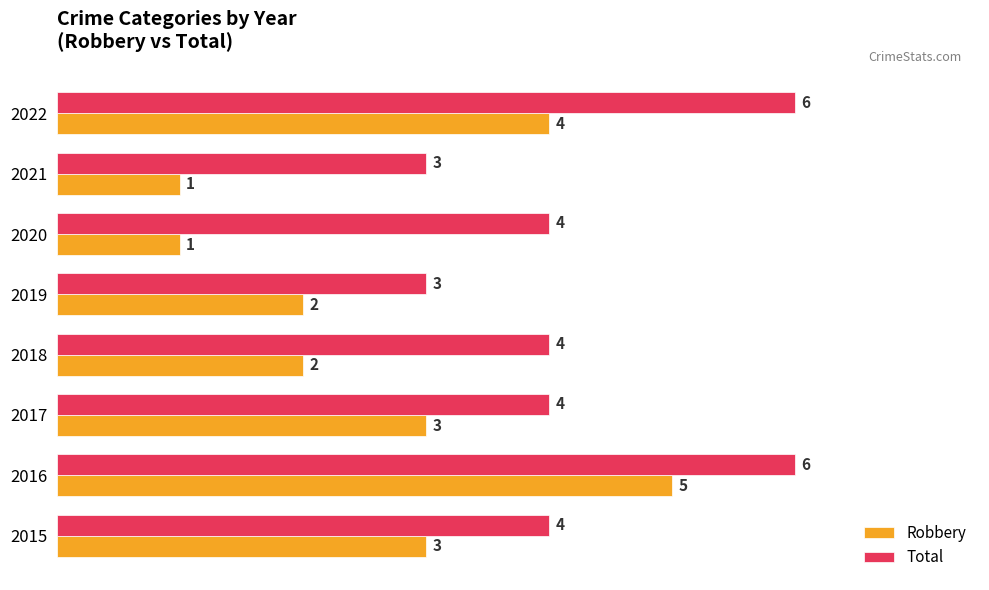

At which category is the sum across all series the highest?

2016